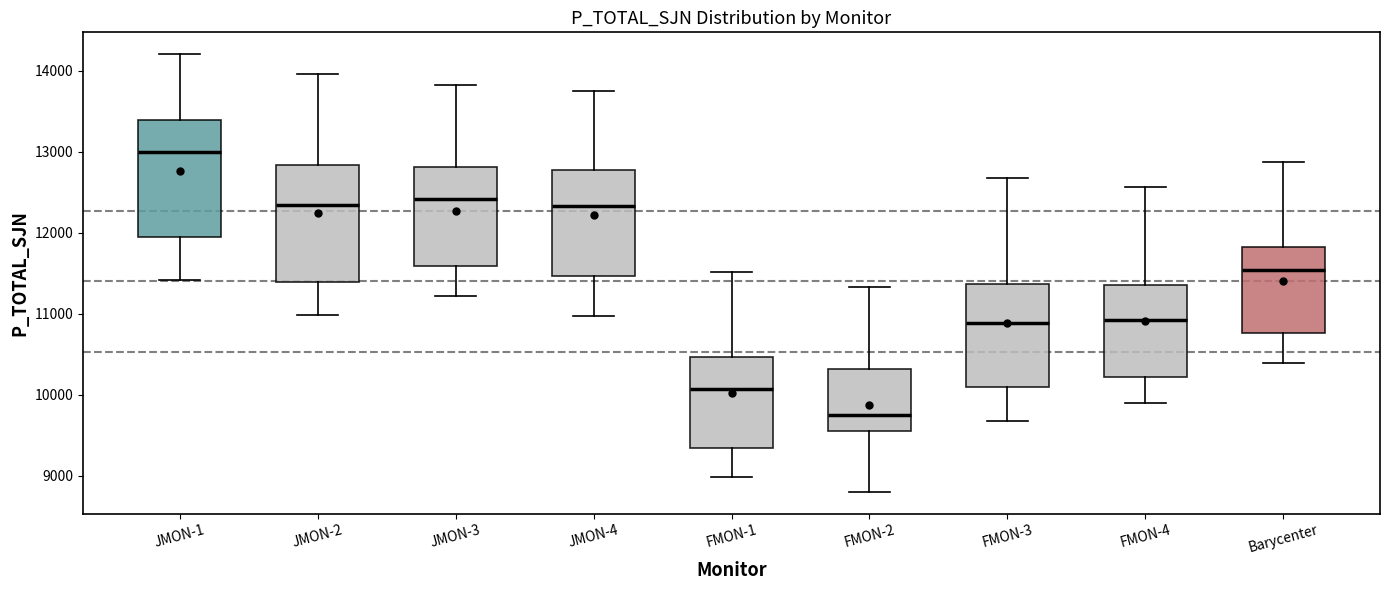

Reading left to right, transcribe this box plot: for each box, give where its median line is, the range the box spans, and where its two whiskers end, as read against the y-axis. The values are not printed on the chart, so give them approximately, as read against the axis.

JMON-1: median 13000, box 11900 to 13400, whiskers 11400 to 14200
JMON-2: median 12300, box 11400 to 12800, whiskers 11000 to 14000
JMON-3: median 12400, box 11600 to 12800, whiskers 11200 to 13800
JMON-4: median 12300, box 11500 to 12800, whiskers 11000 to 13700
FMON-1: median 10100, box 9300 to 10500, whiskers 9000 to 11500
FMON-2: median 9800, box 9600 to 10300, whiskers 8800 to 11300
FMON-3: median 10900, box 10100 to 11400, whiskers 9700 to 12700
FMON-4: median 10900, box 10200 to 11400, whiskers 9900 to 12600
Barycenter: median 11500, box 10800 to 11800, whiskers 10400 to 12900